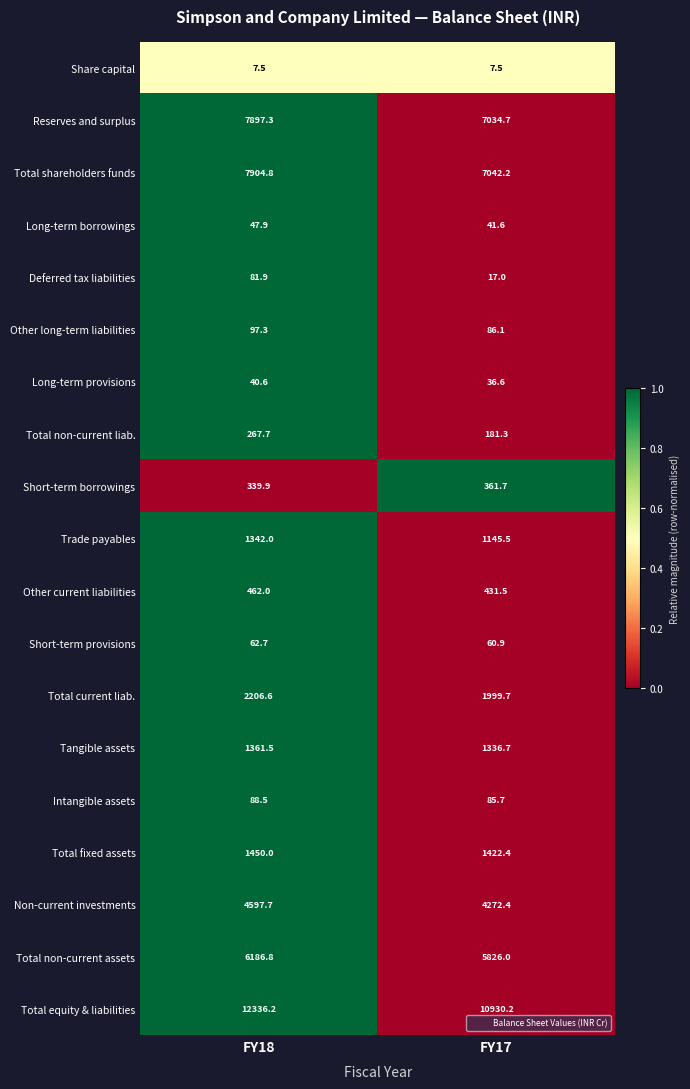

What is the average value of the Total non-current liab. series?

224.5